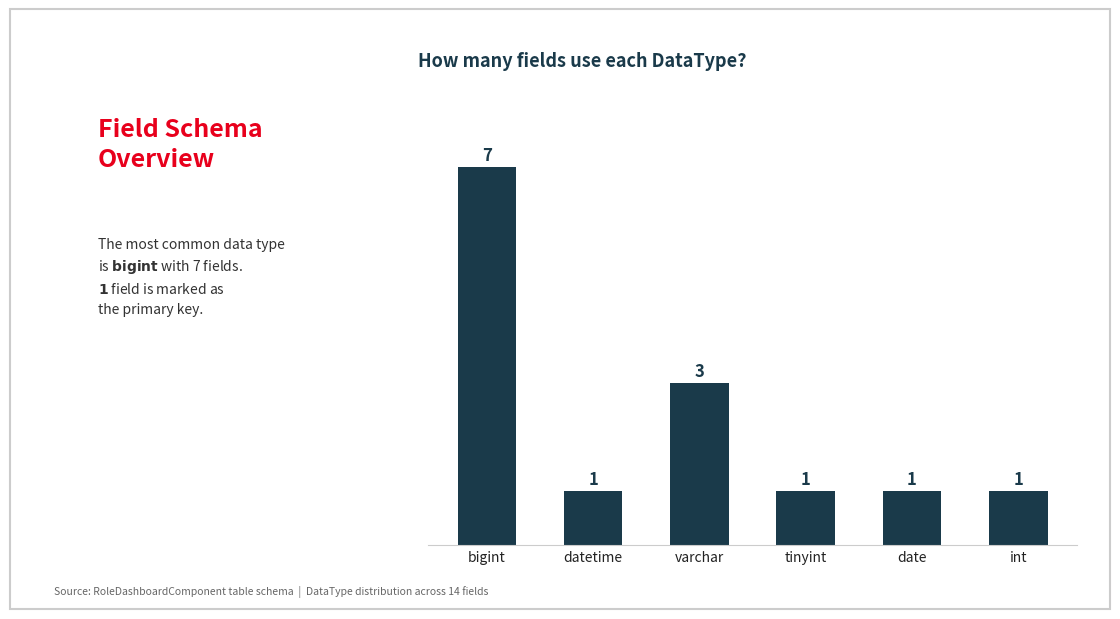

Reading right to left, extract all data points from this chart.

1	1	1	3	1	7